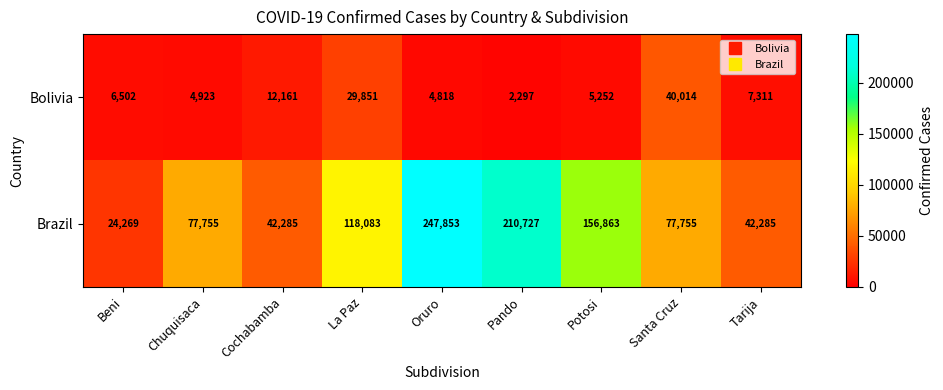

Reading left to right, extract all data points from this chart.

Bolivia: Beni=6502	Chuquisaca=4923	Cochabamba=12161	La Paz=29851	Oruro=4818	Pando=2297	Potosi=5252	Santa Cruz=40014	Tarija=7311
Brazil: Beni=24269	Chuquisaca=77755	Cochabamba=42285	La Paz=118083	Oruro=247853	Pando=210727	Potosi=156863	Santa Cruz=77755	Tarija=42285